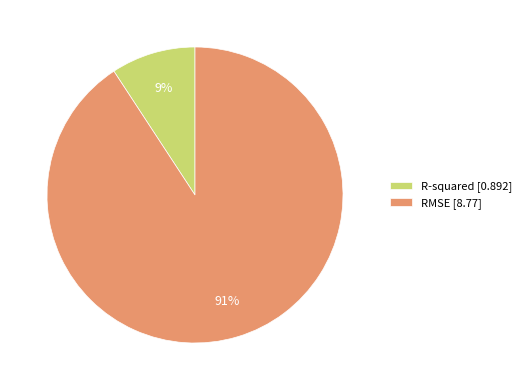

What is the largest slice in the pie chart?

RMSE